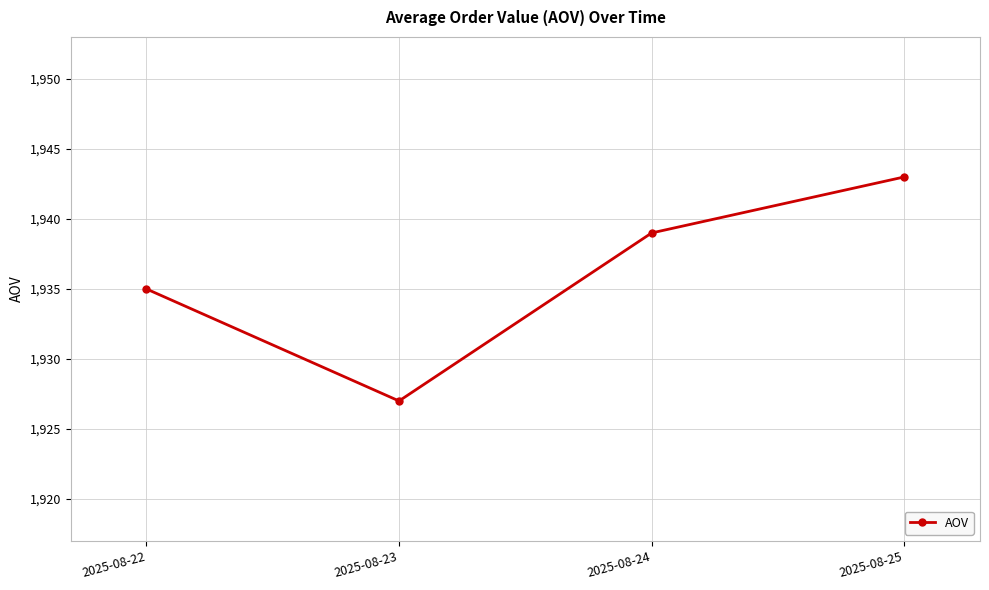

Reading right to left, extract all data points from this chart.

1943	1939	1927	1935